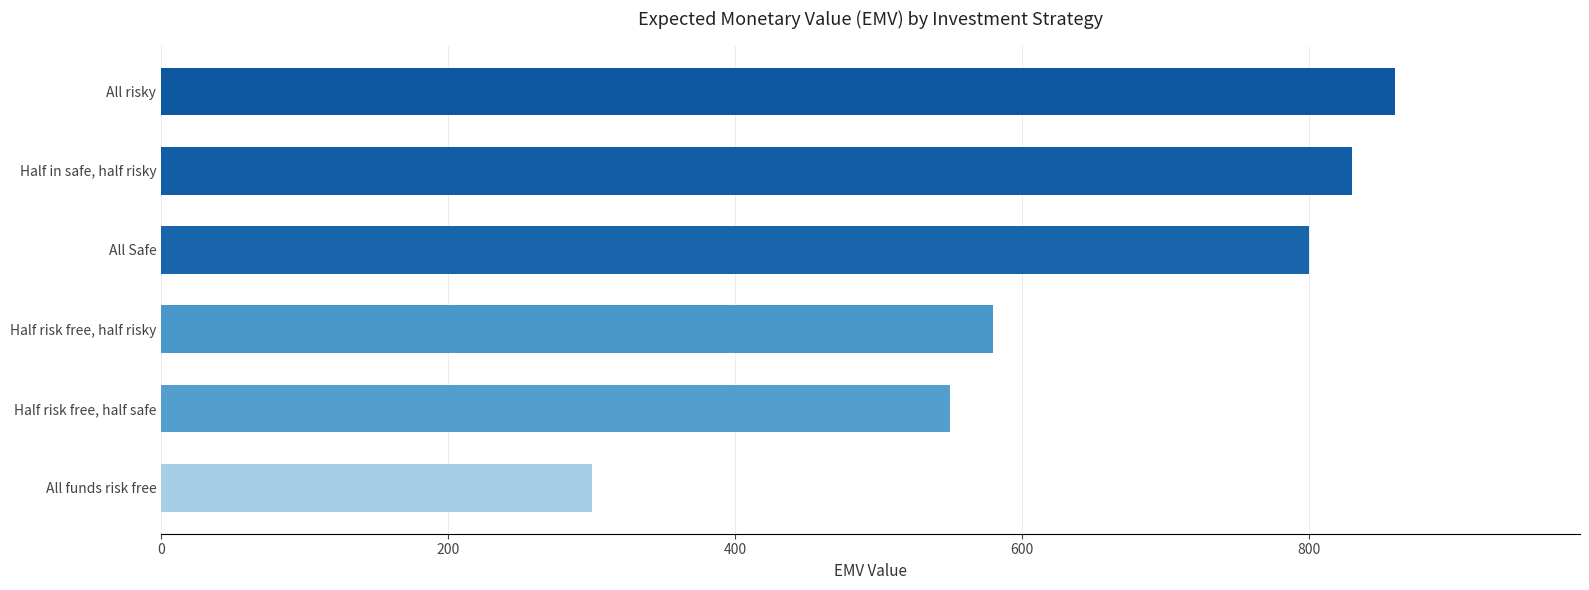

Reading top to bottom, extract all data points from this chart.

860	830	800	580	550	300